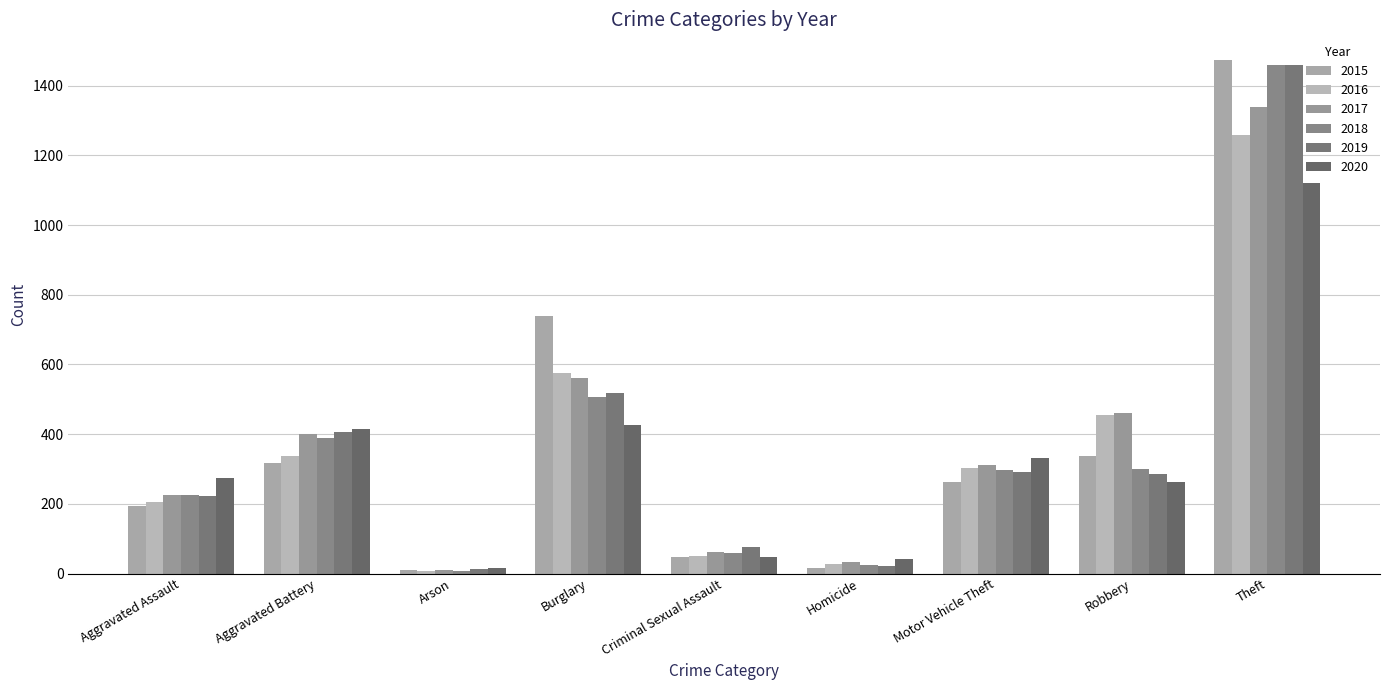

Between Burglary and Theft, which series saw the biggest shift?

2018